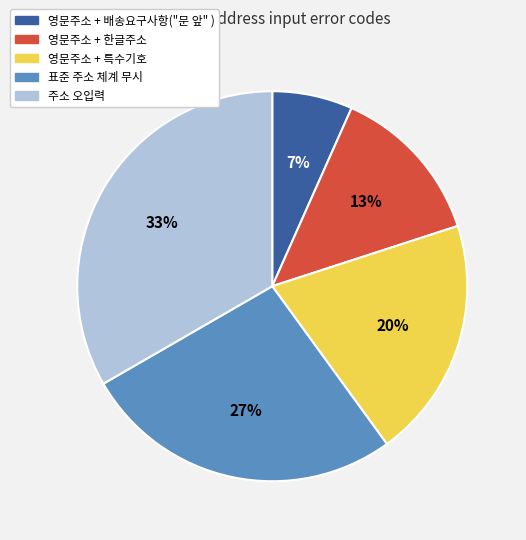

To the nearest percent, what is the average slice percentage?

20%